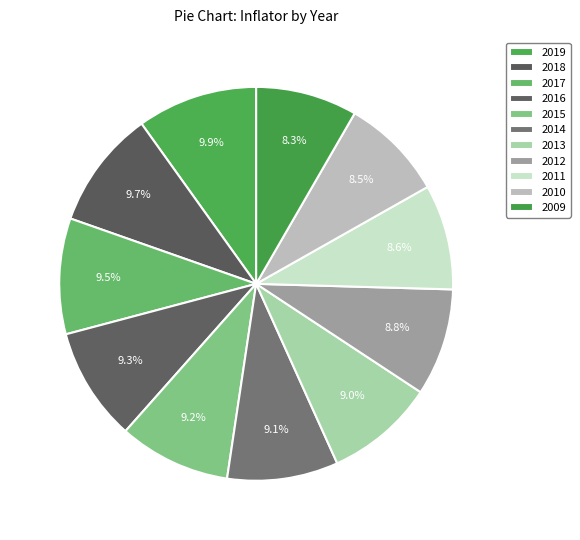

Rank the categories by value from lowest to highest.

2009, 2010, 2011, 2012, 2013, 2014, 2015, 2016, 2017, 2018, 2019